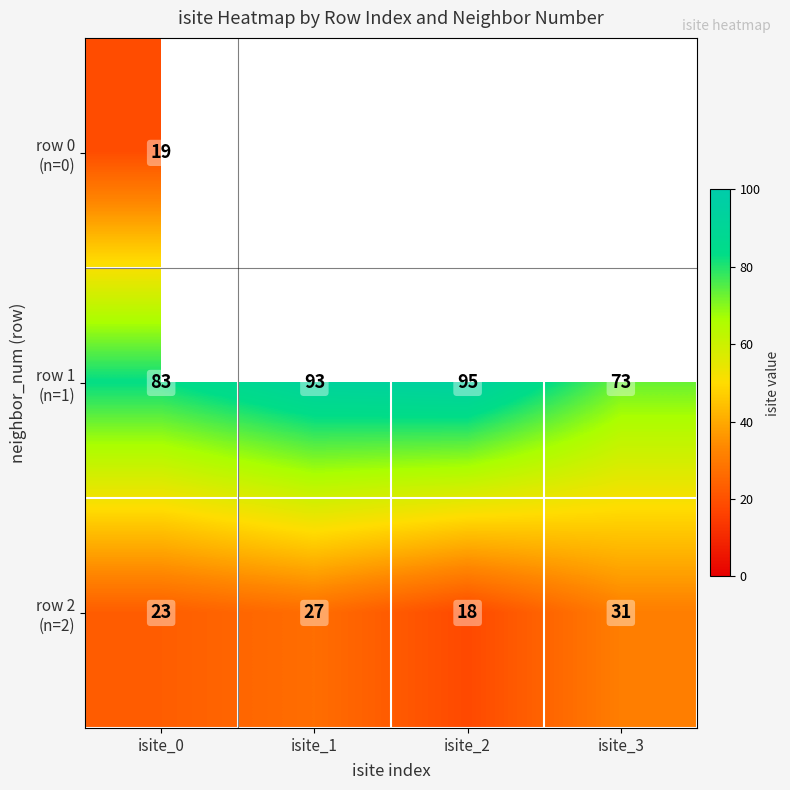

Which label corresponds to the largest value in the chart?

isite_2